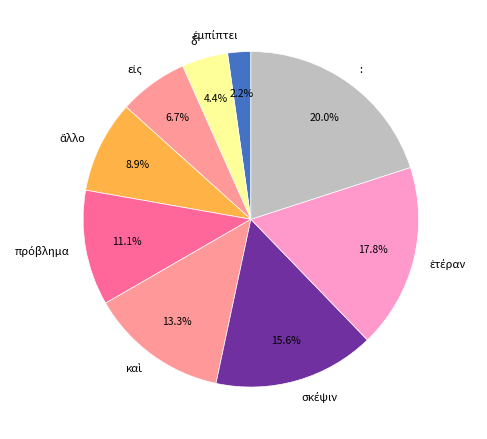

To the nearest percent, what is the difference between the largest and smallest slice percentages?

18%